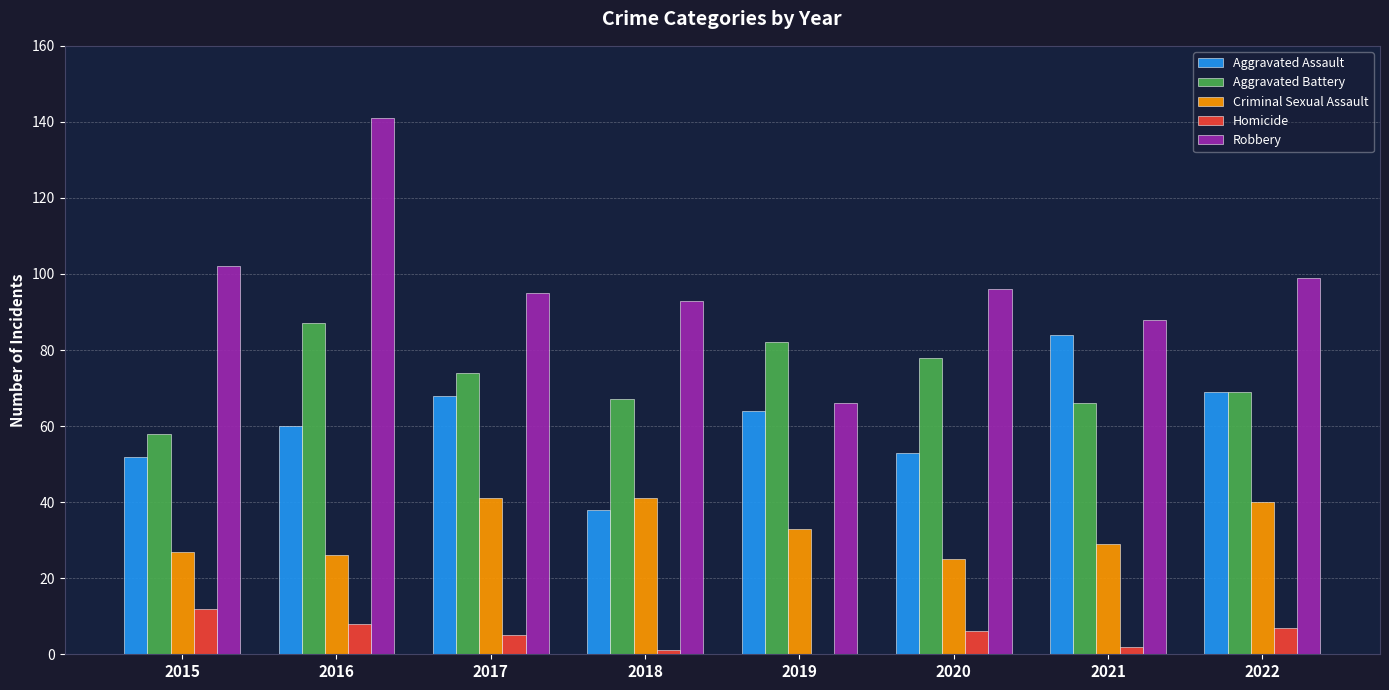

Read the Aggravated Battery value at 2015, to the nearest 10.

60